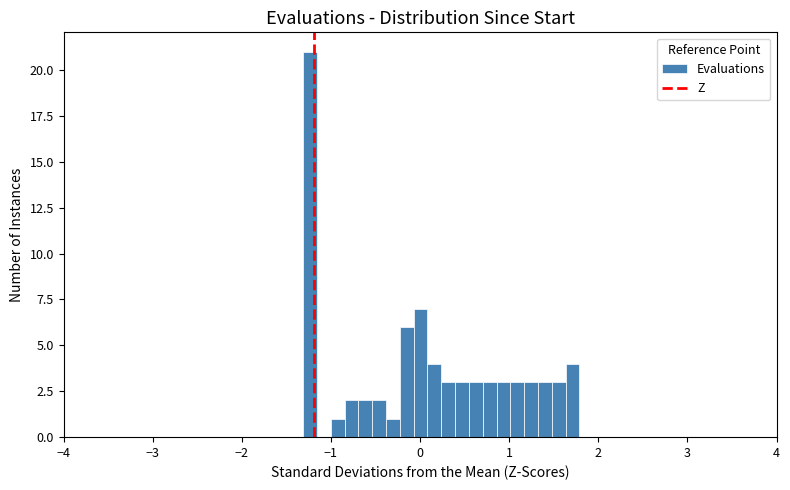

Read against the x-axis, roughly where is the centre of the tallest bar?

-1.2